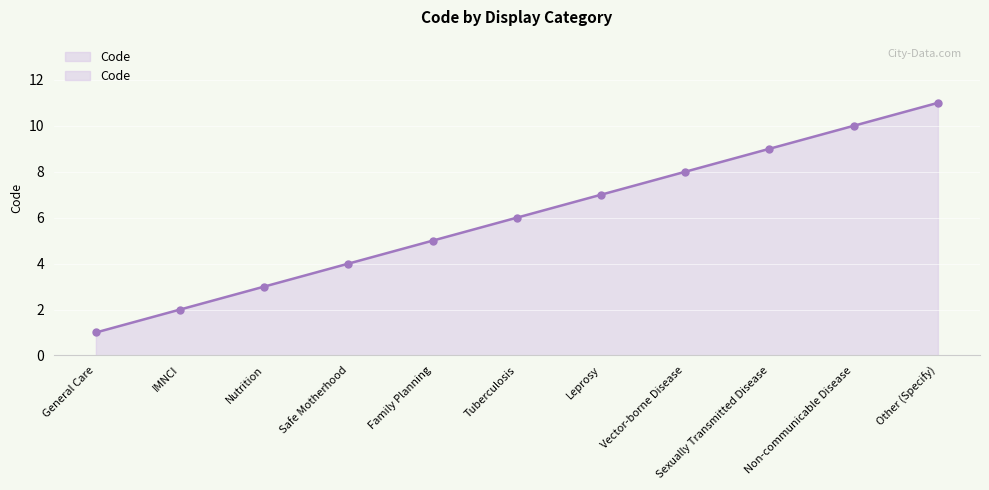

The value at Tuberculosis is 8. True or false?

False